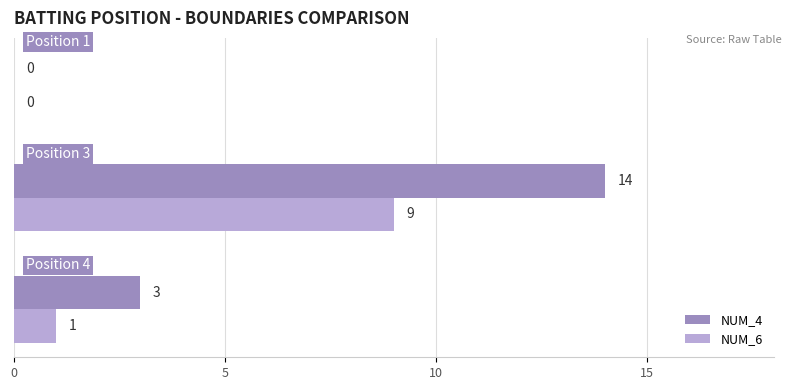

What is the maximum value for NUM_6?

9